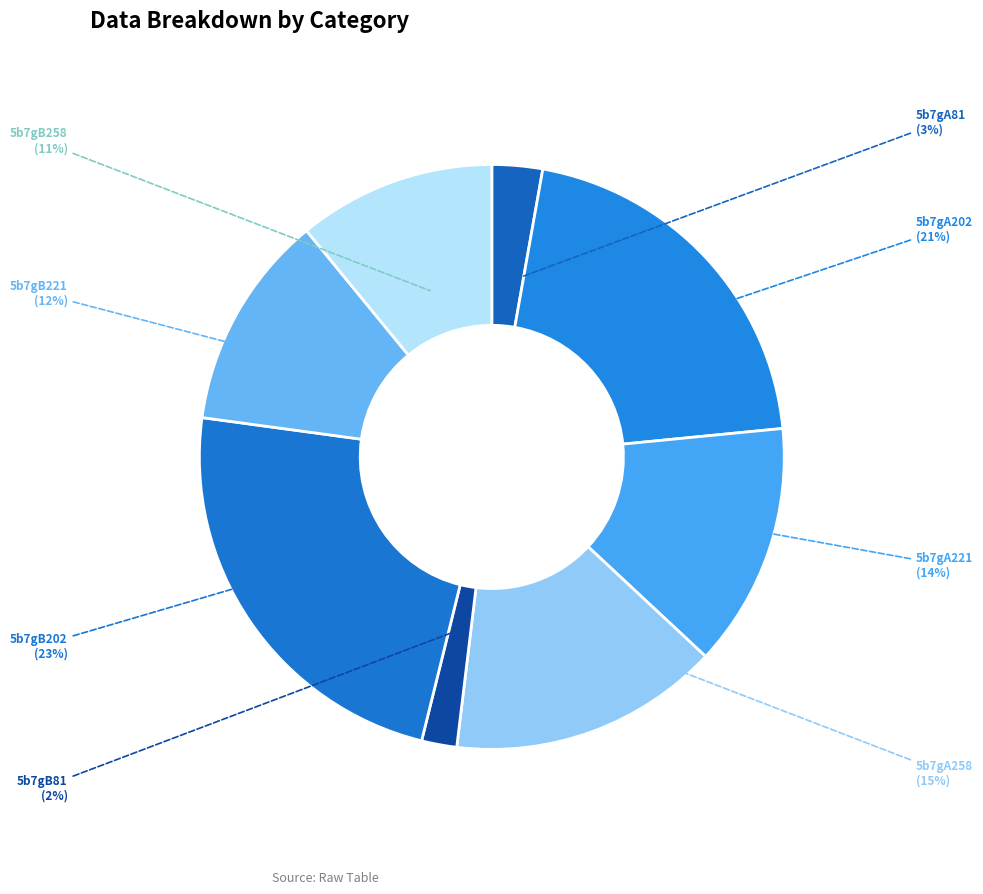

To the nearest percent, what percentage of the pie is 5b7gB221?

12%